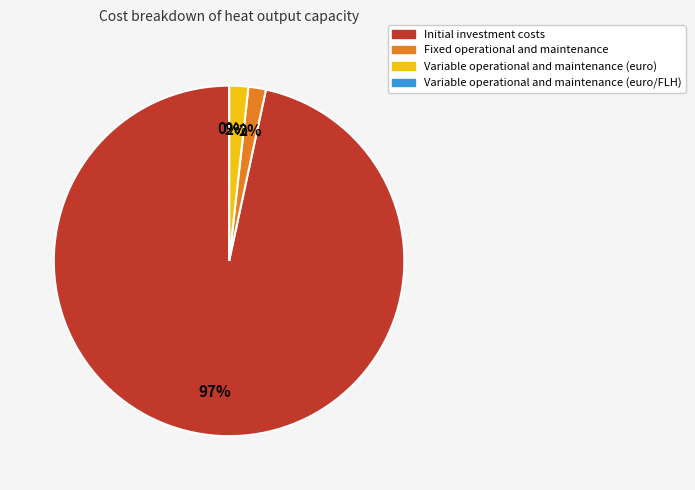

True or false: Initial investment costs accounts for 97% of the total.

True